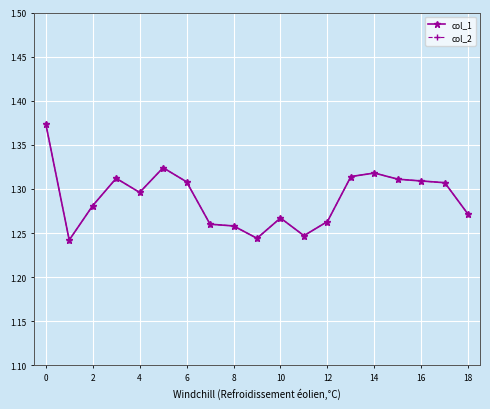

True or false: col_1 and col_2 cross at least once.

False